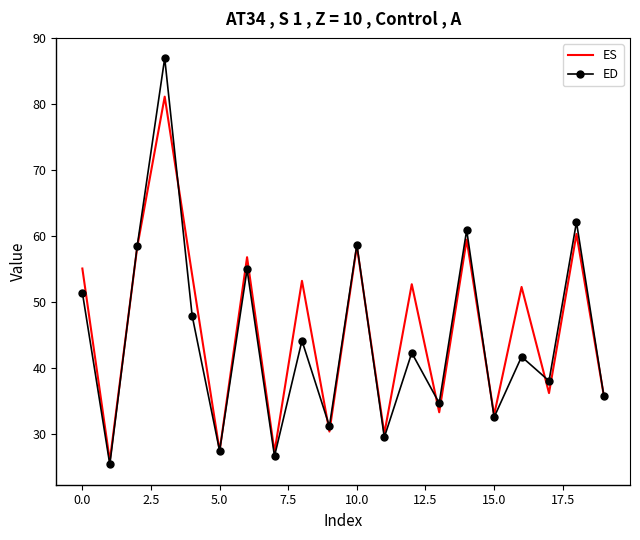

How many categories are shown in the chart?

20